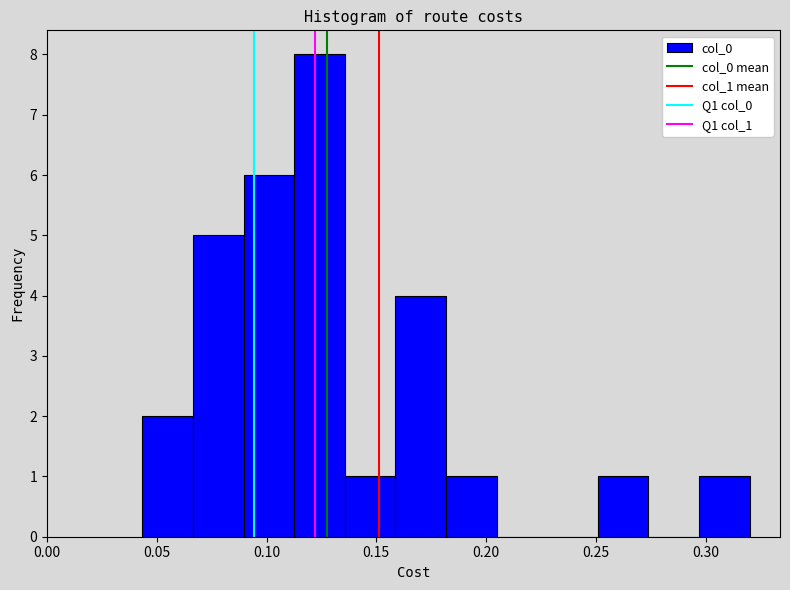

Over which range of the x-axis is the bar tallest?

0.115 to 0.135